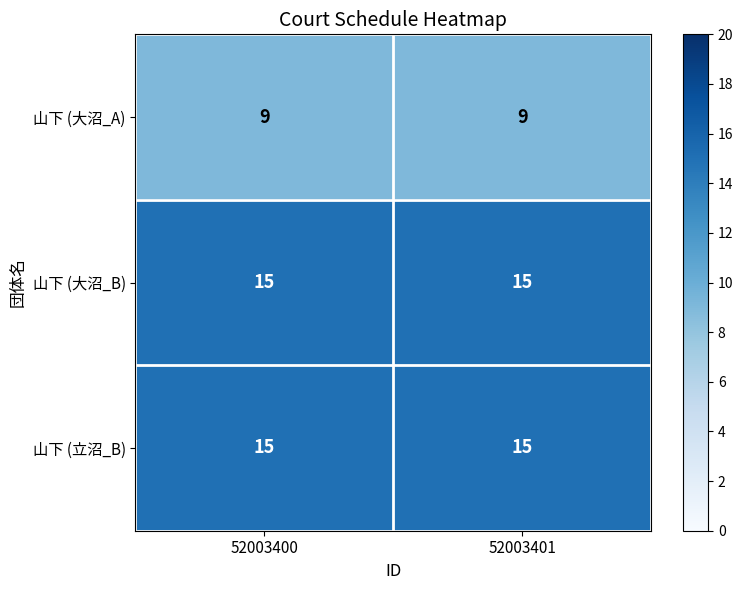

What value does the 山下 (大沼_A) series have at 52003401?

9